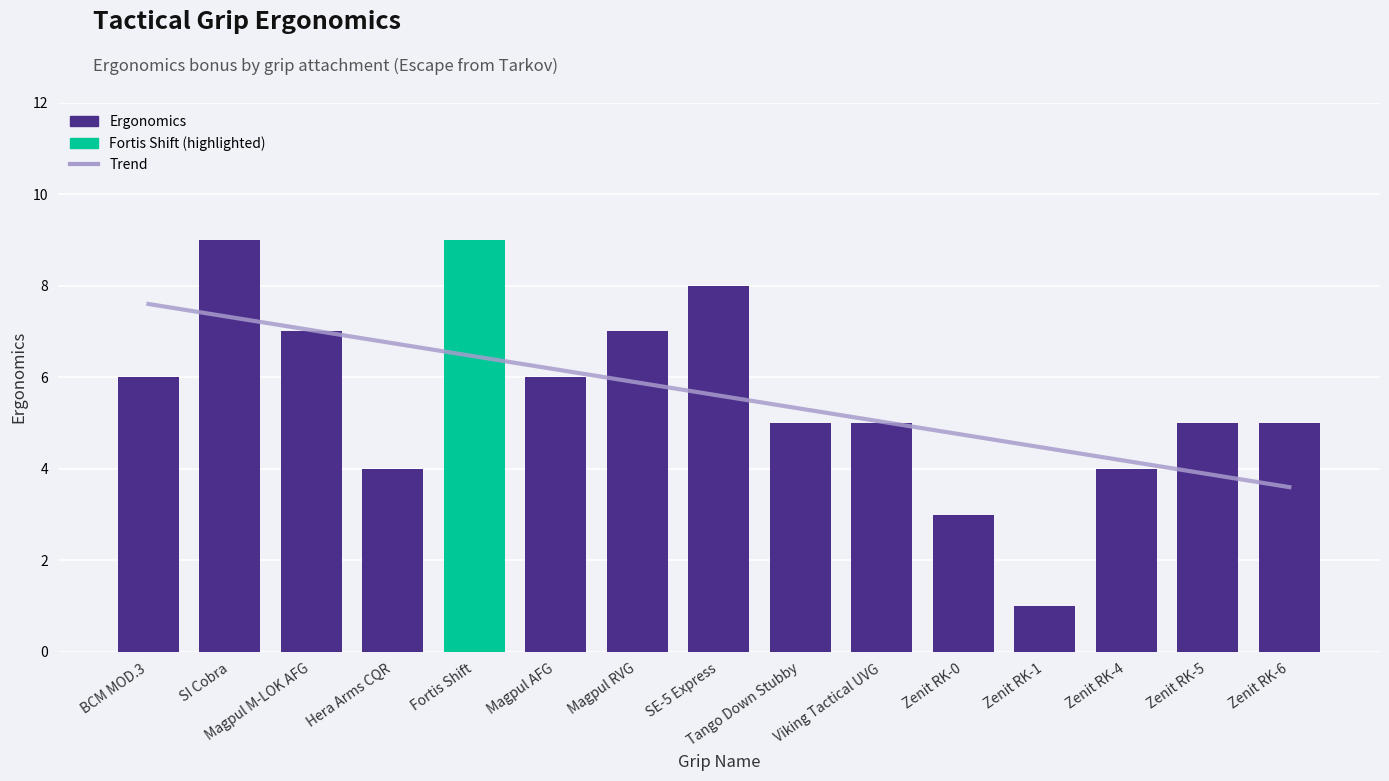

Which category has the lowest value across all series?

Zenit RK-1